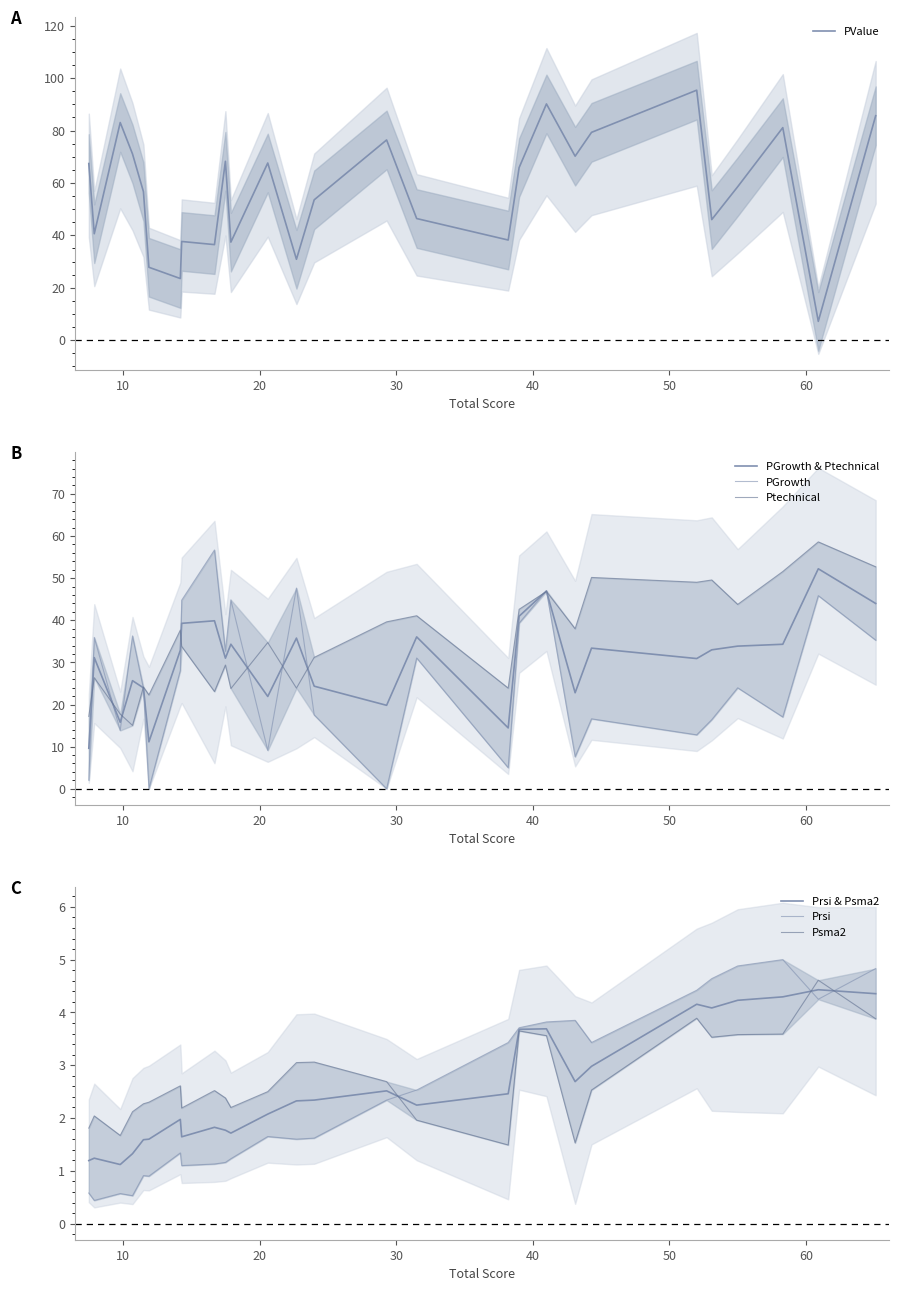

What is the highest value of the PValue series?

95.4